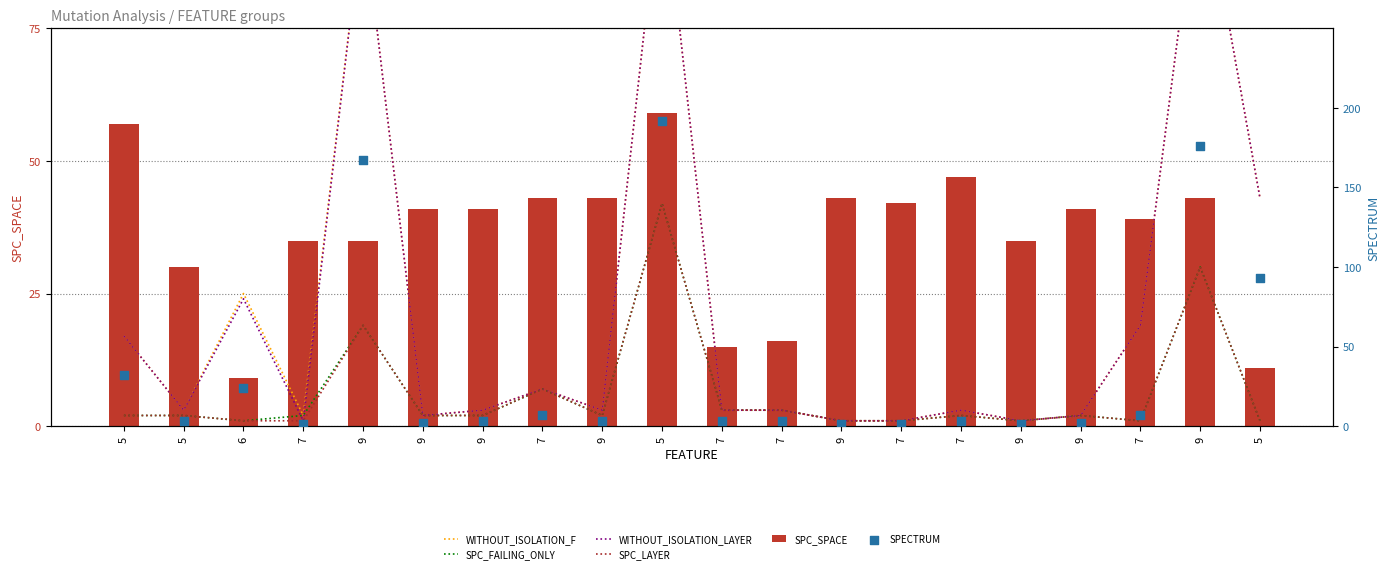

At how many categories does at least one series exceed 98?

3